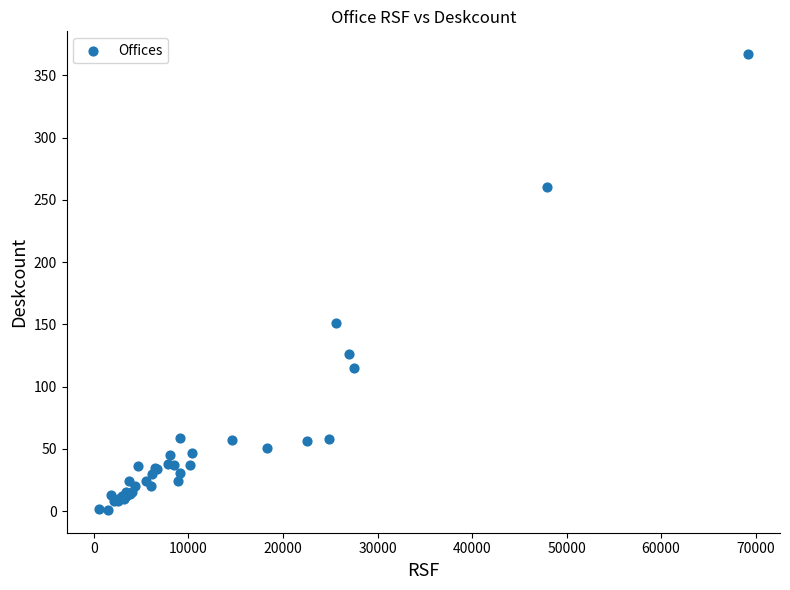

What Y value in the scatter plot is closest to 184?

151